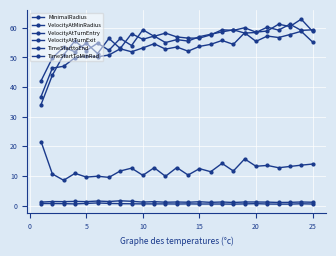

What is the maximum value shown in the chart?

62.9